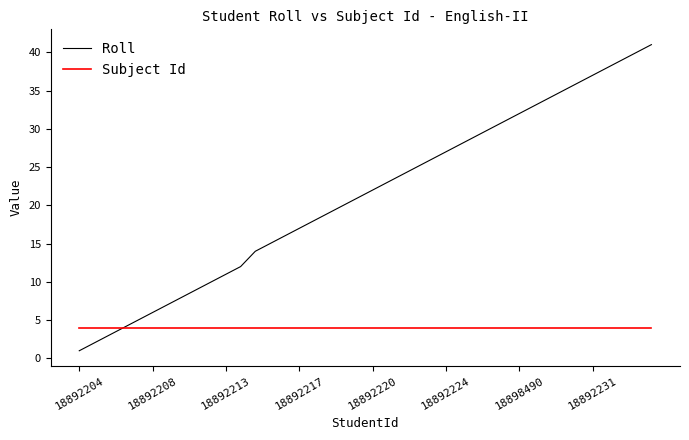

List the series in order of their peak value, lowest first.

Subject Id, Roll